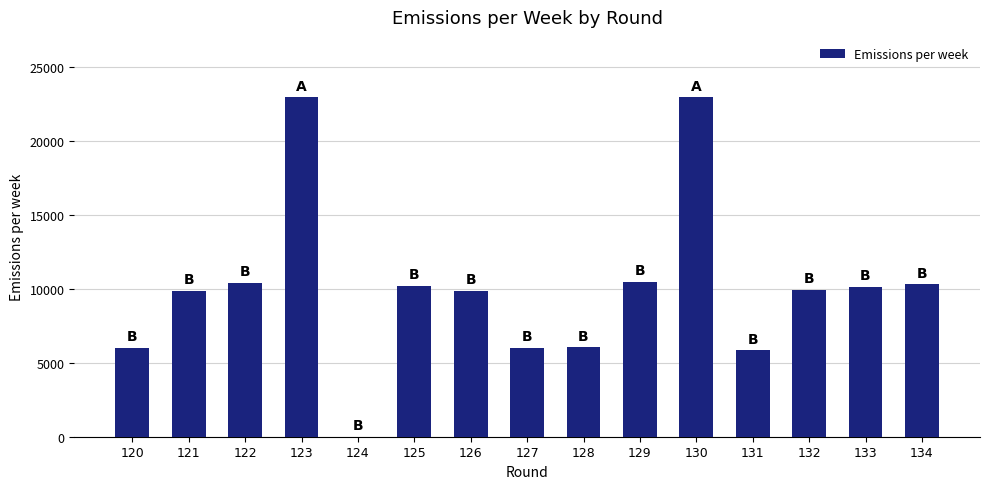

Does the chart contain stacked bars?

No